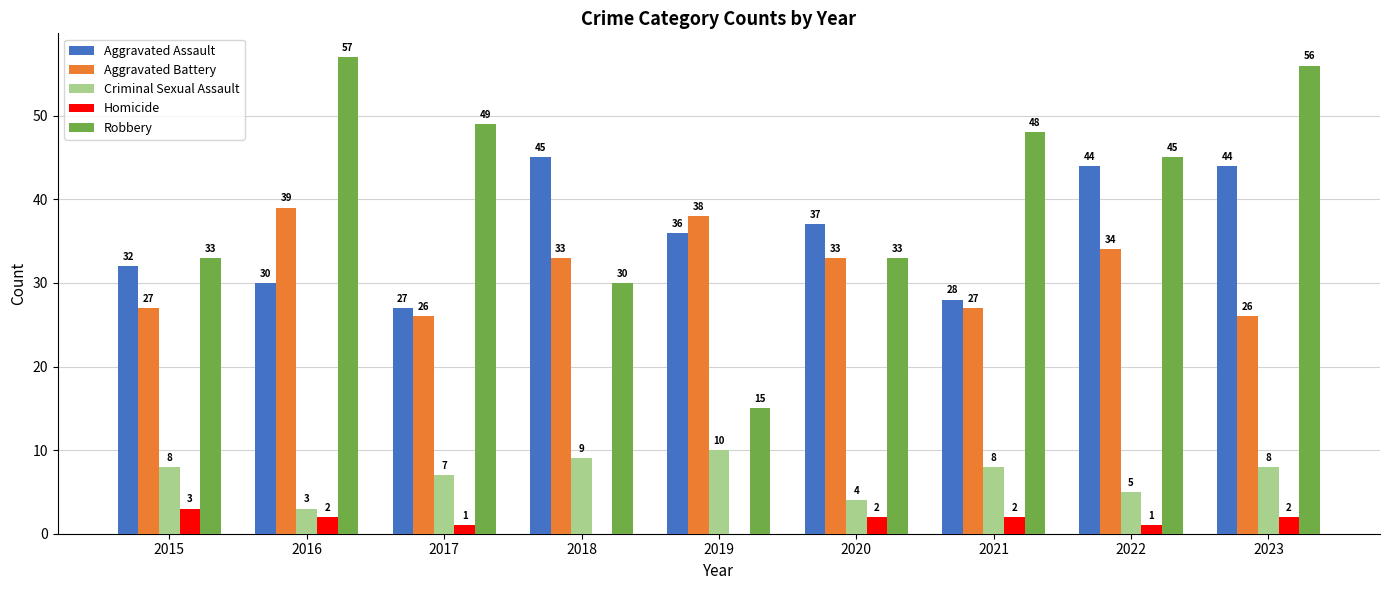

Which label corresponds to the largest value in the chart?

2016